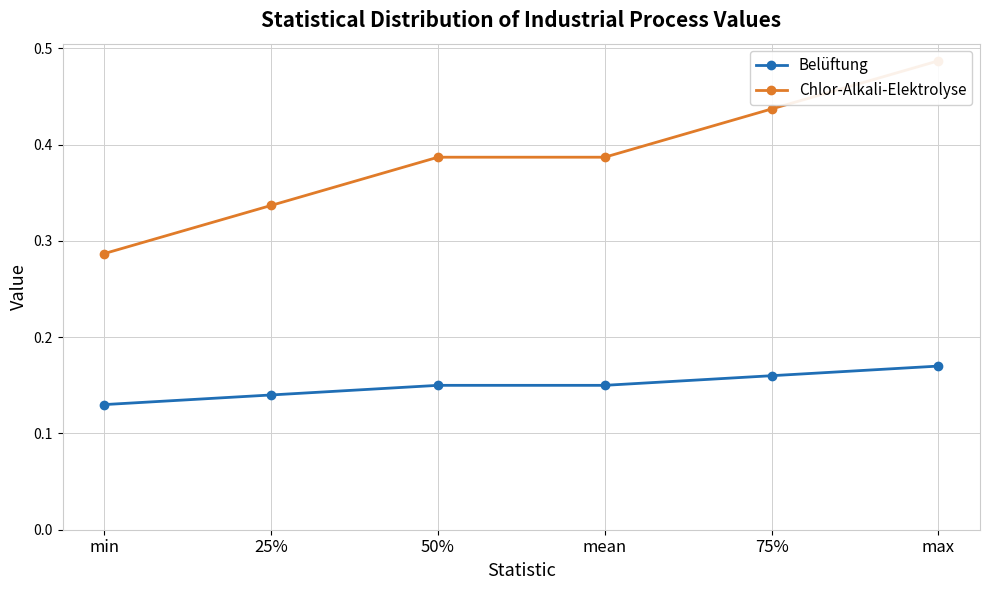

What is the lowest value of the Belüftung series?

0.1